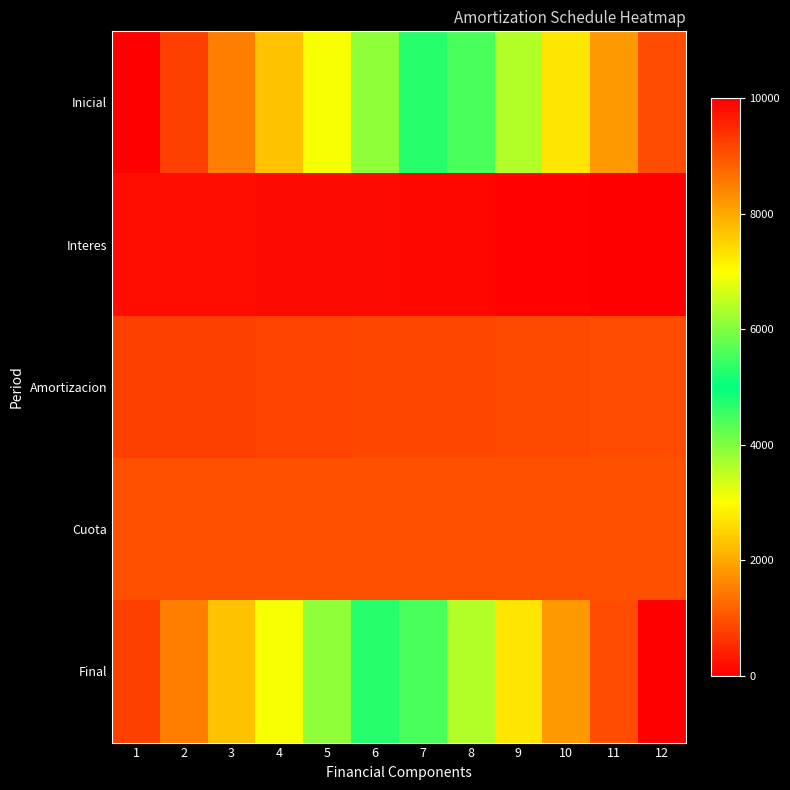

Count the number of data series in this chart.

5